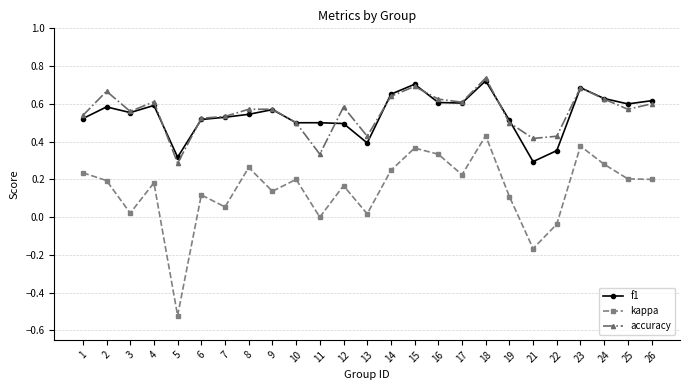

True or false: kappa and f1 intersect in this chart.

False